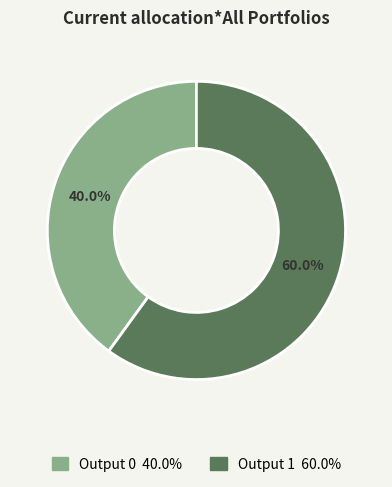

Does any single category account for the majority?

Yes